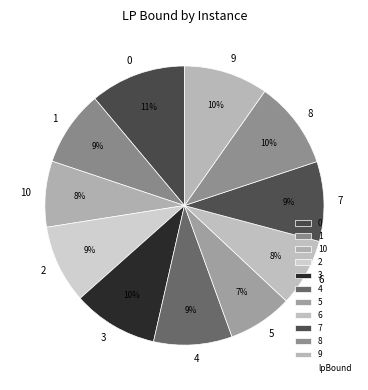

Is there any slice that represents more than half of the pie?

No